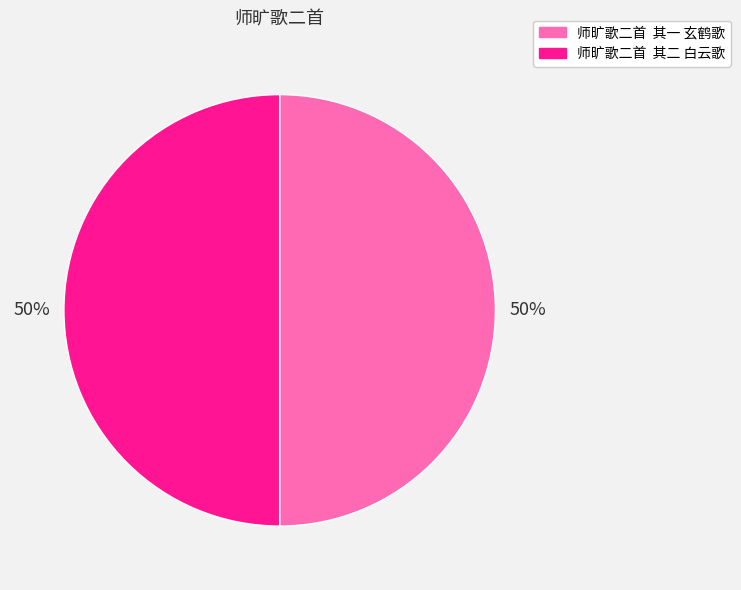

To the nearest percent, what is the average slice percentage?

50%